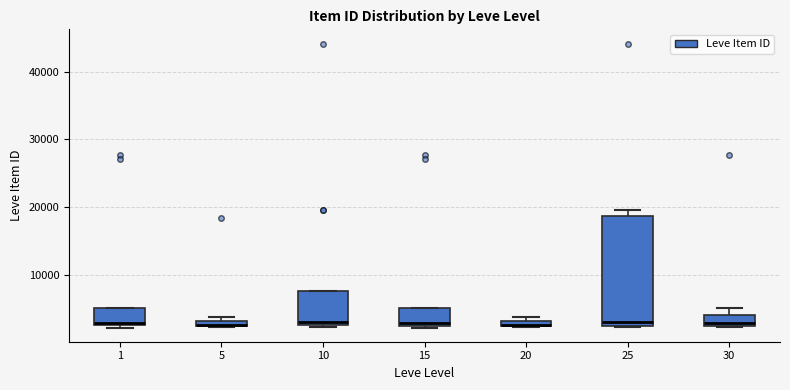

Comparing the boxes themselves (not the whiskers), which one is the tallest?

25